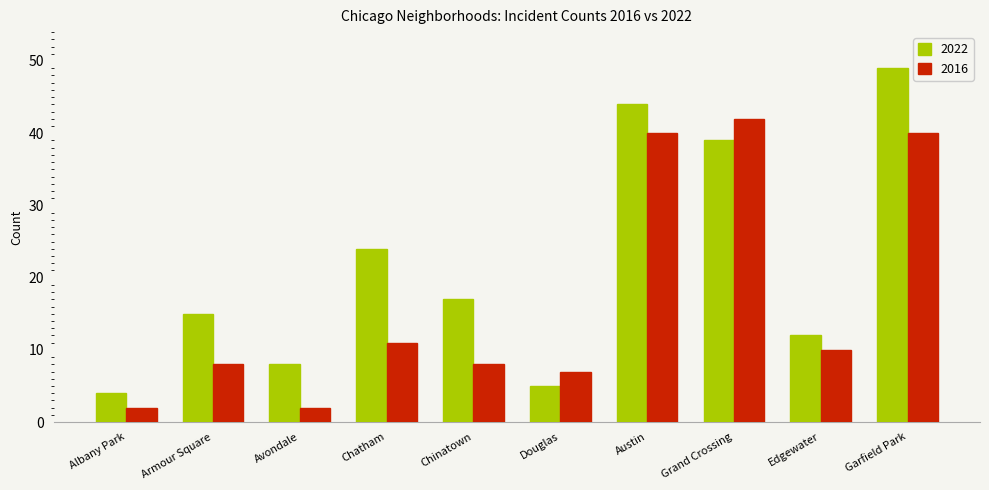

What is the label of the 9th bar from the right?

Armour Square